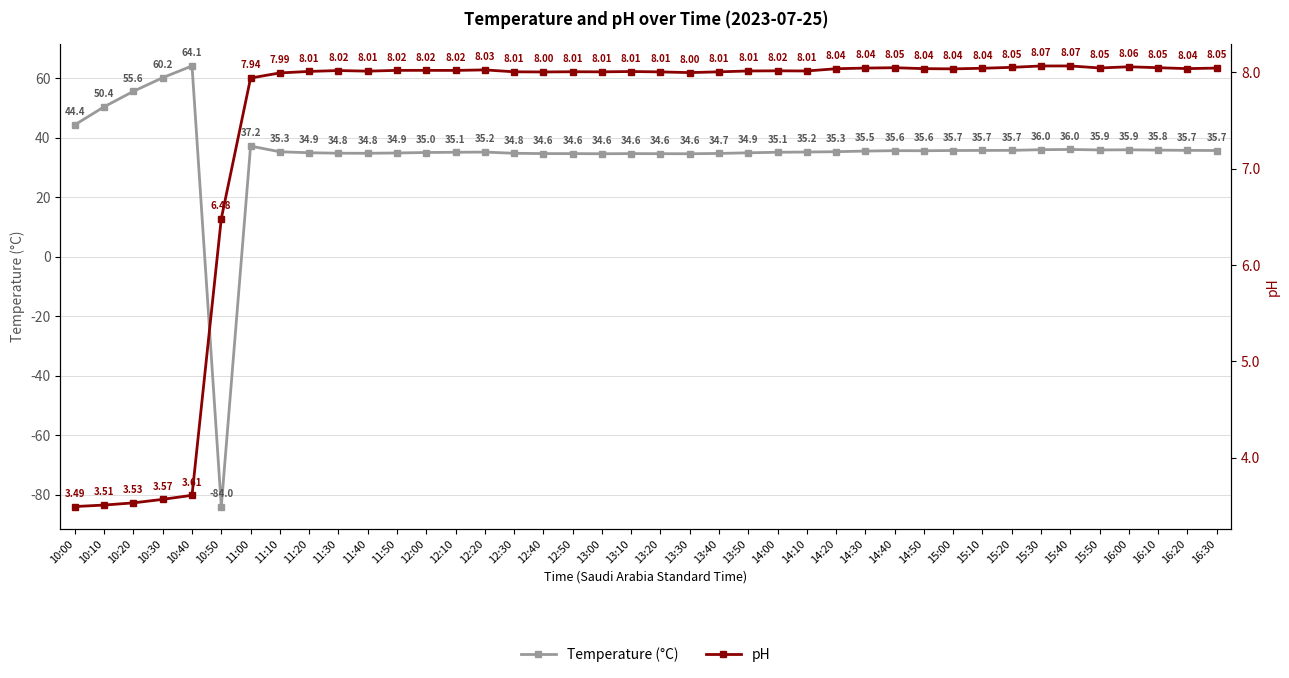

What is the maximum value shown in the chart?

64.1